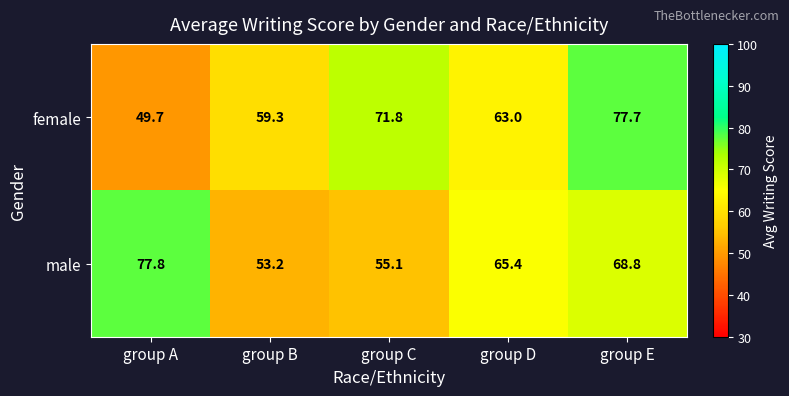

What is the approximate value of male at group A?

77.8